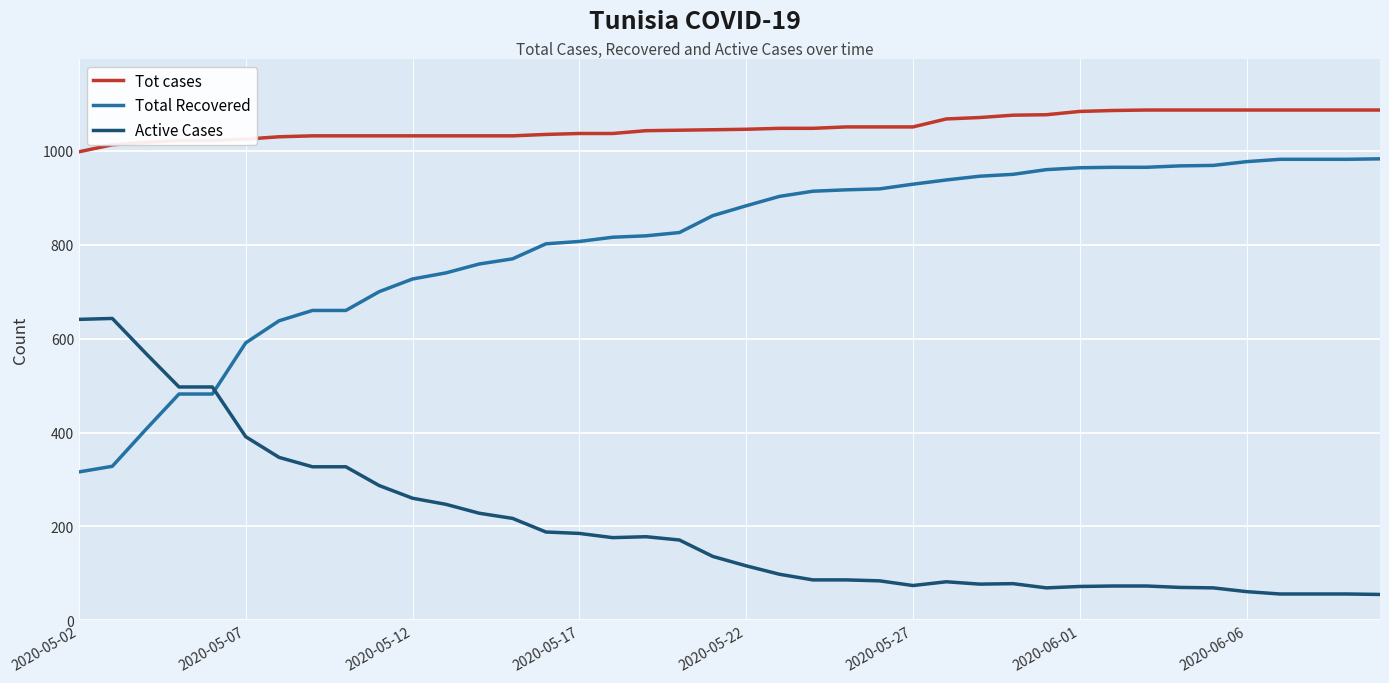

How many lines are shown in the chart?

3